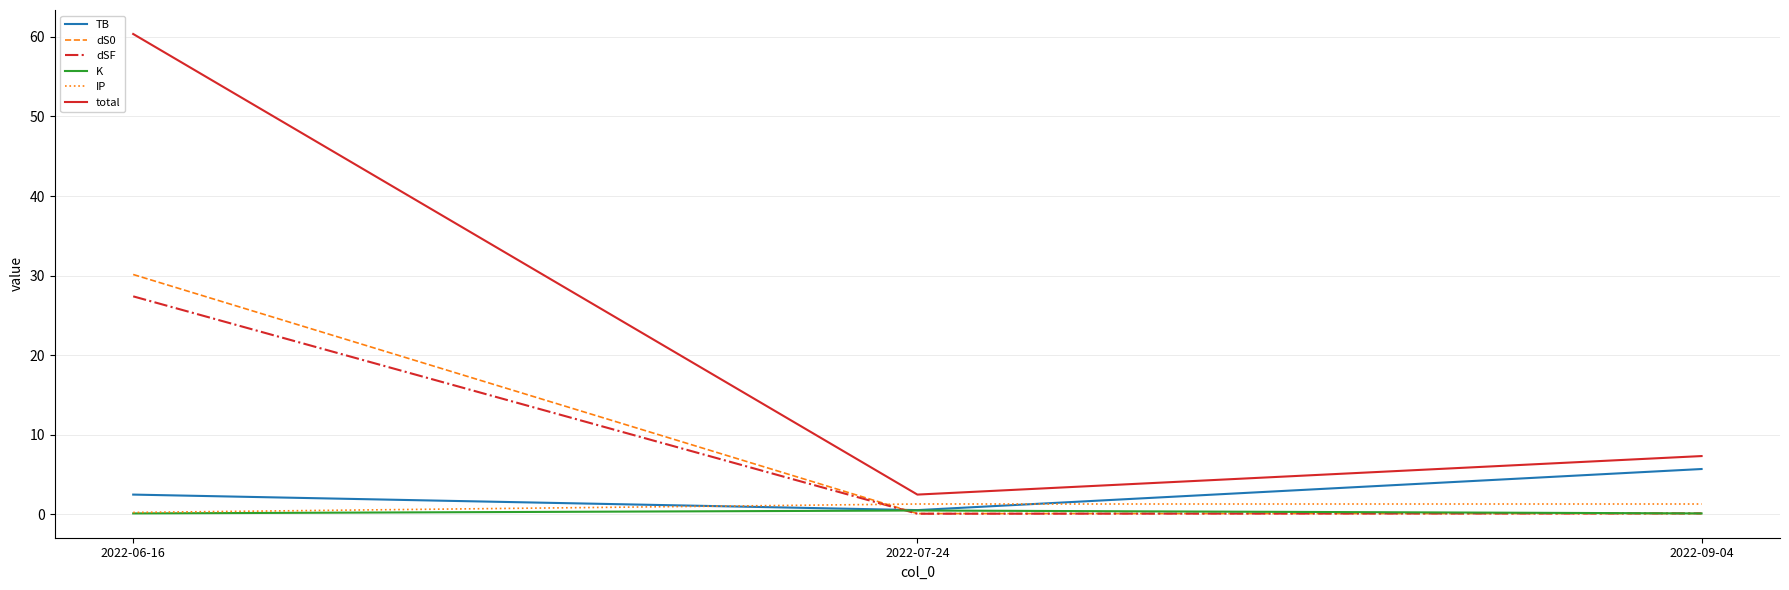

Which category has the highest value across all series?

2022-06-16